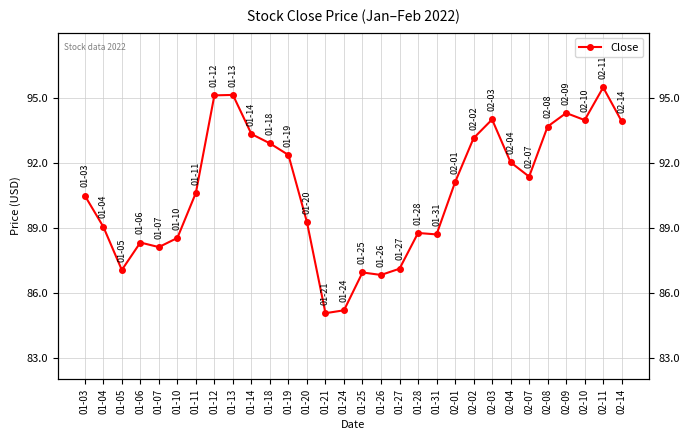

How many interior local valleys (lower than both neighbors) does the data have?

7